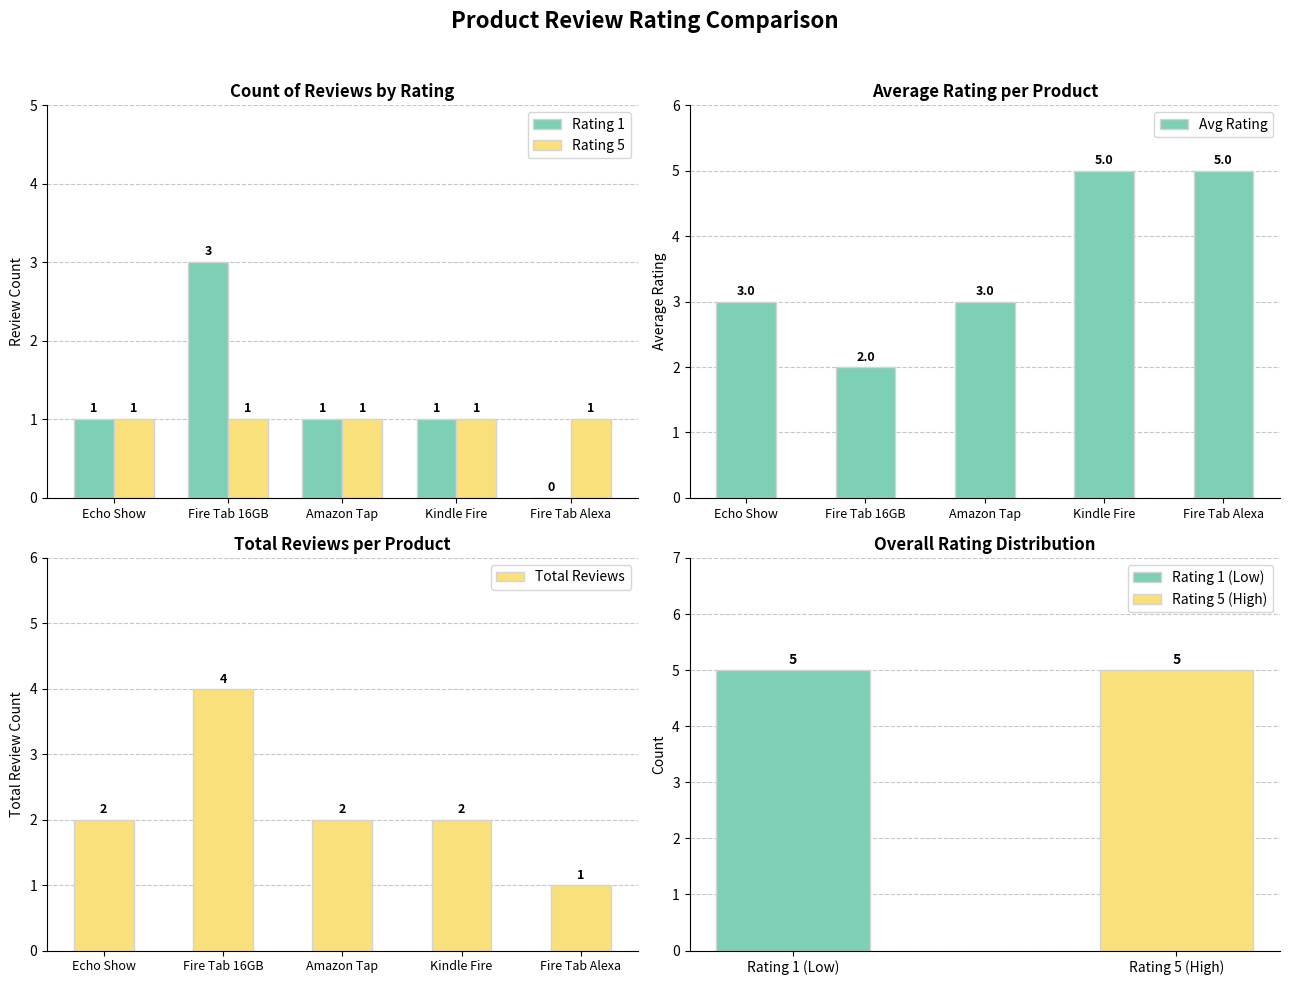

Is the value of Total Reviews at Echo Show greater than the value of Avg Rating at Amazon Tap?

No